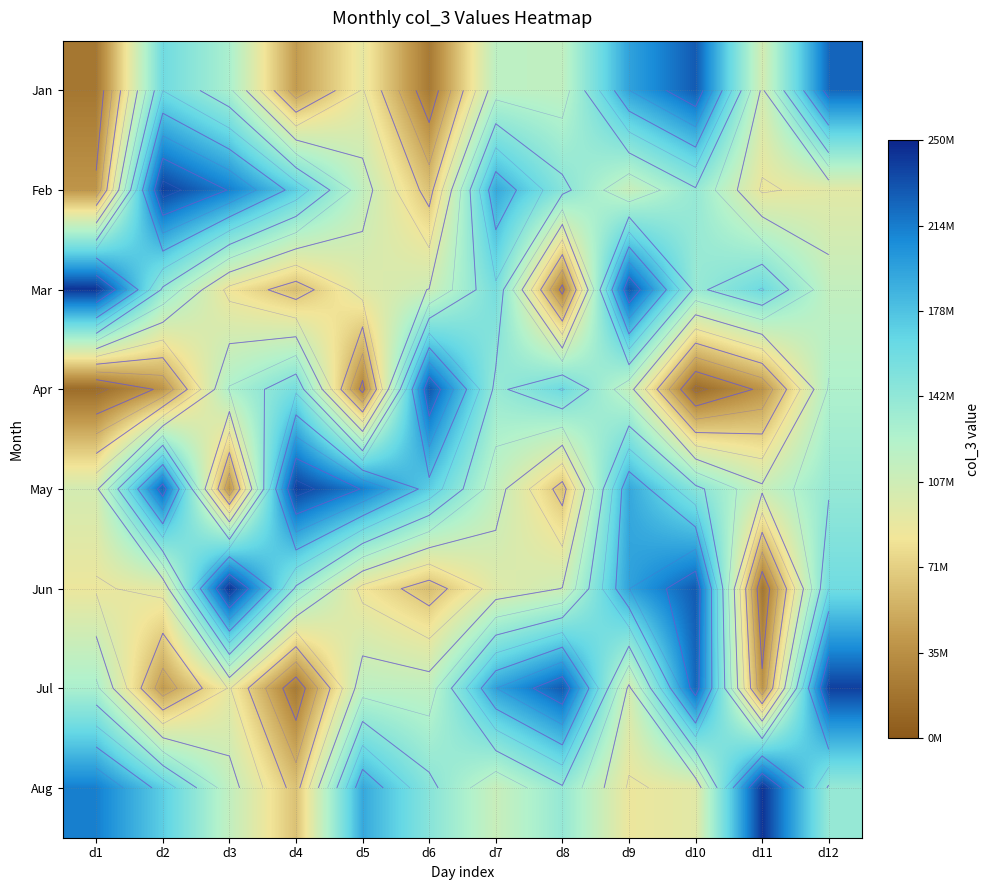

The Aug series shows 192407976 at d5. True or false?

True